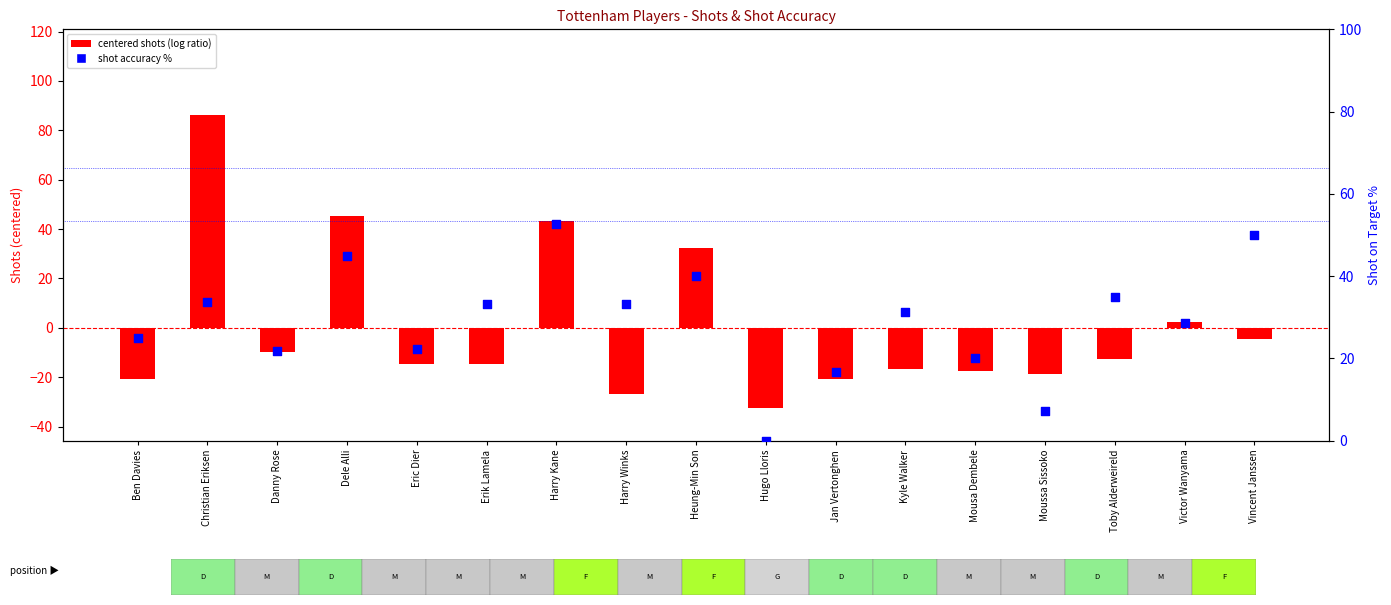

At how many categories does at least one series exceed 42?

4